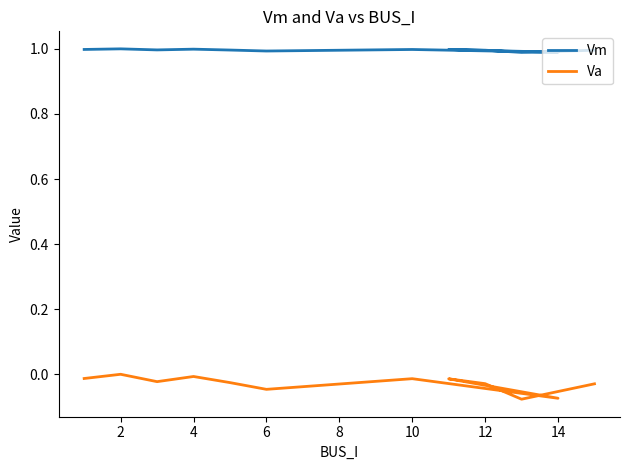

The Vm series shows 1.0 at 12. True or false?

True